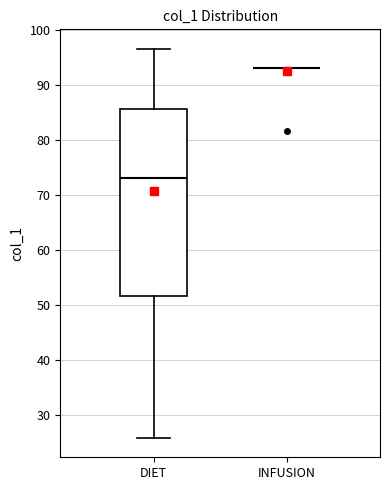

Comparing the boxes themselves (not the whiskers), which one is the tallest?

DIET